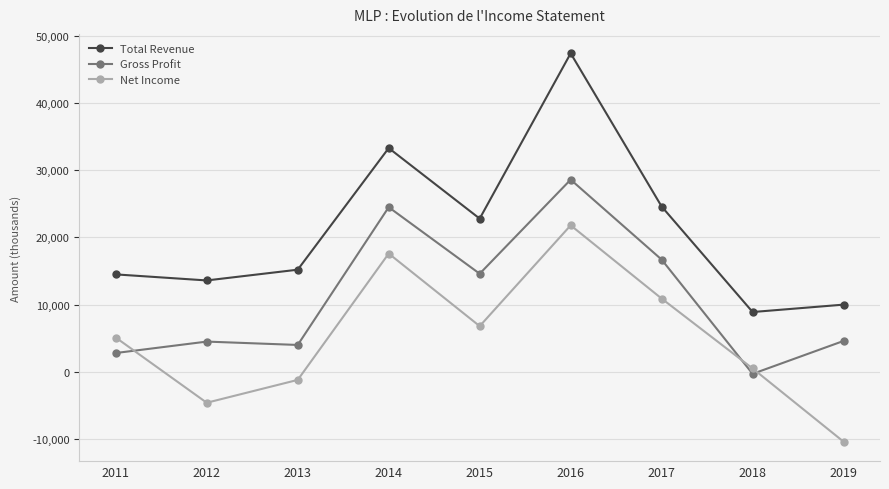

The value of Gross Profit at 2019 is 4600. True or false?

True